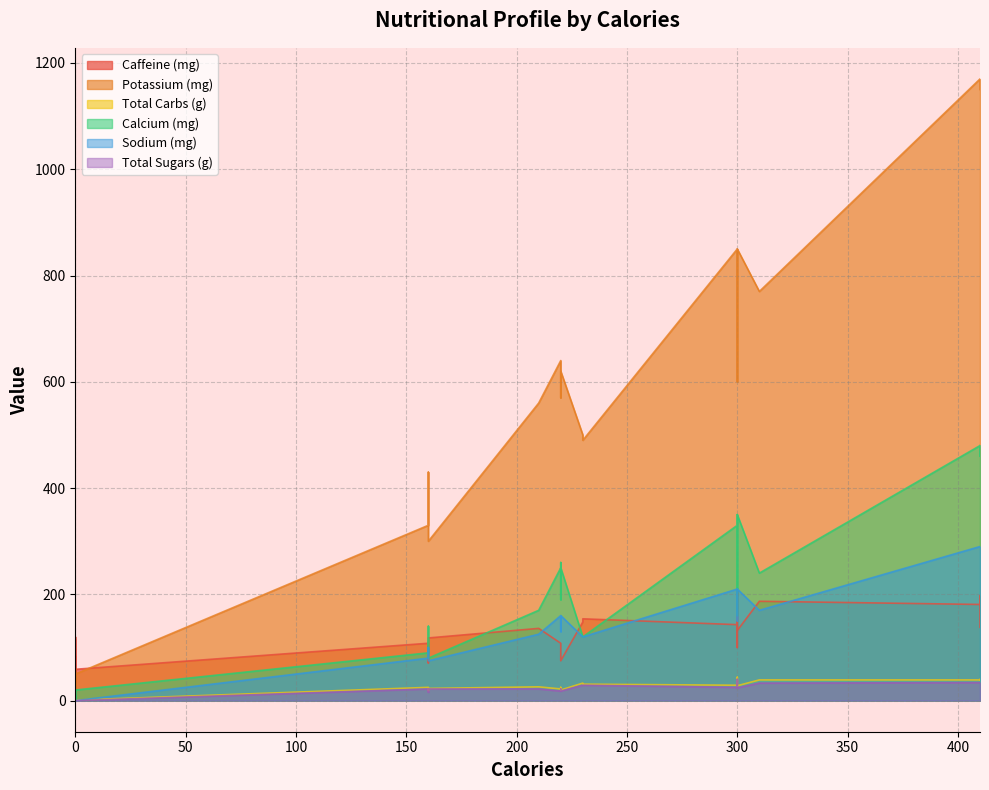

What is the value of the Caffeine (mg) point at the 5th from the left?

46